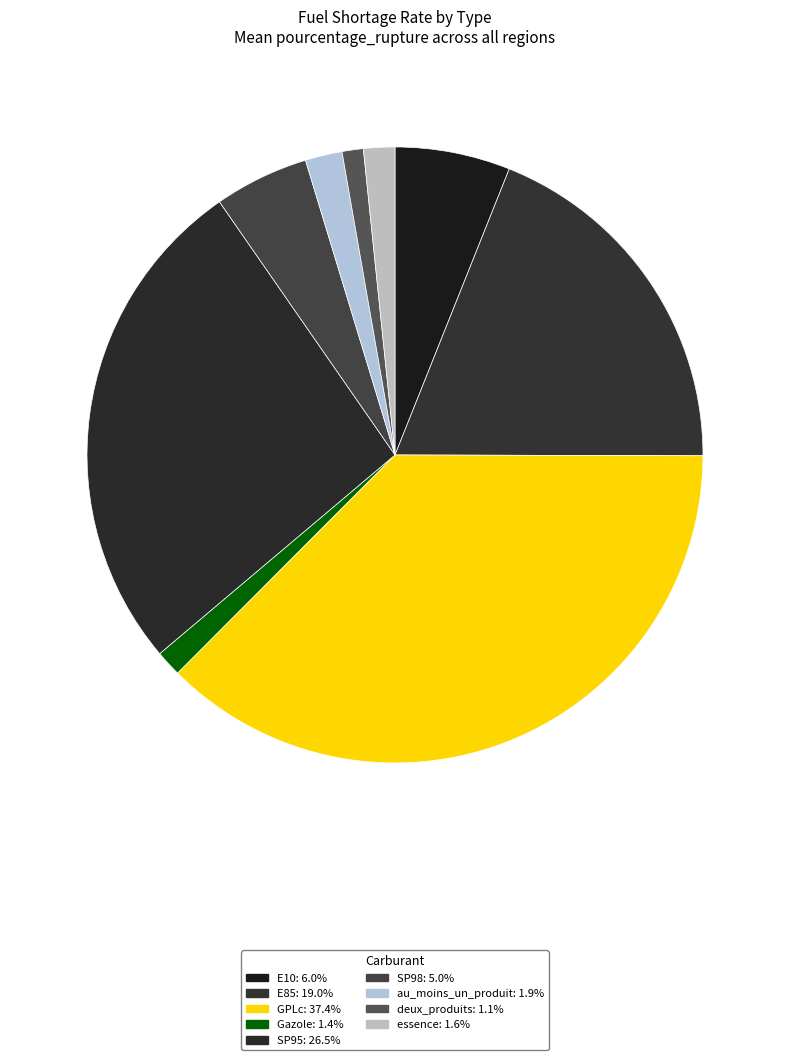

Is it true that E10 is 6% of the pie?

True